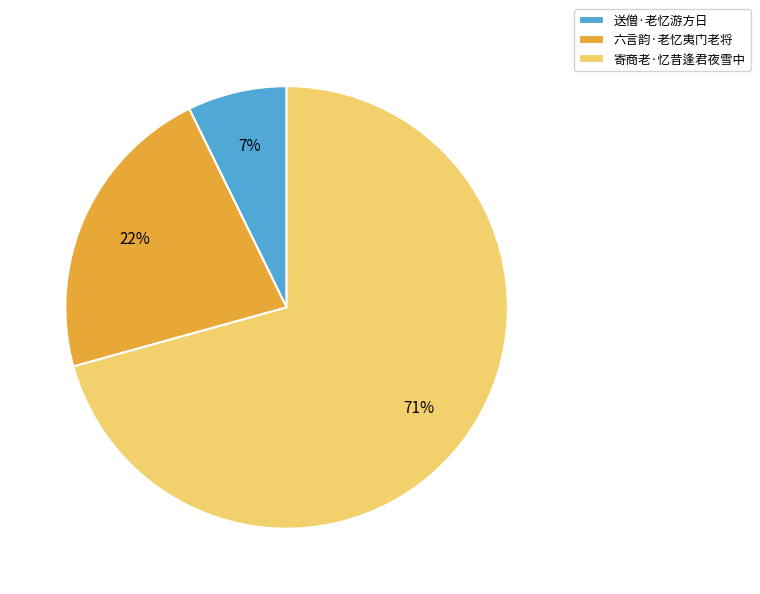

How many segments does this pie chart have?

3